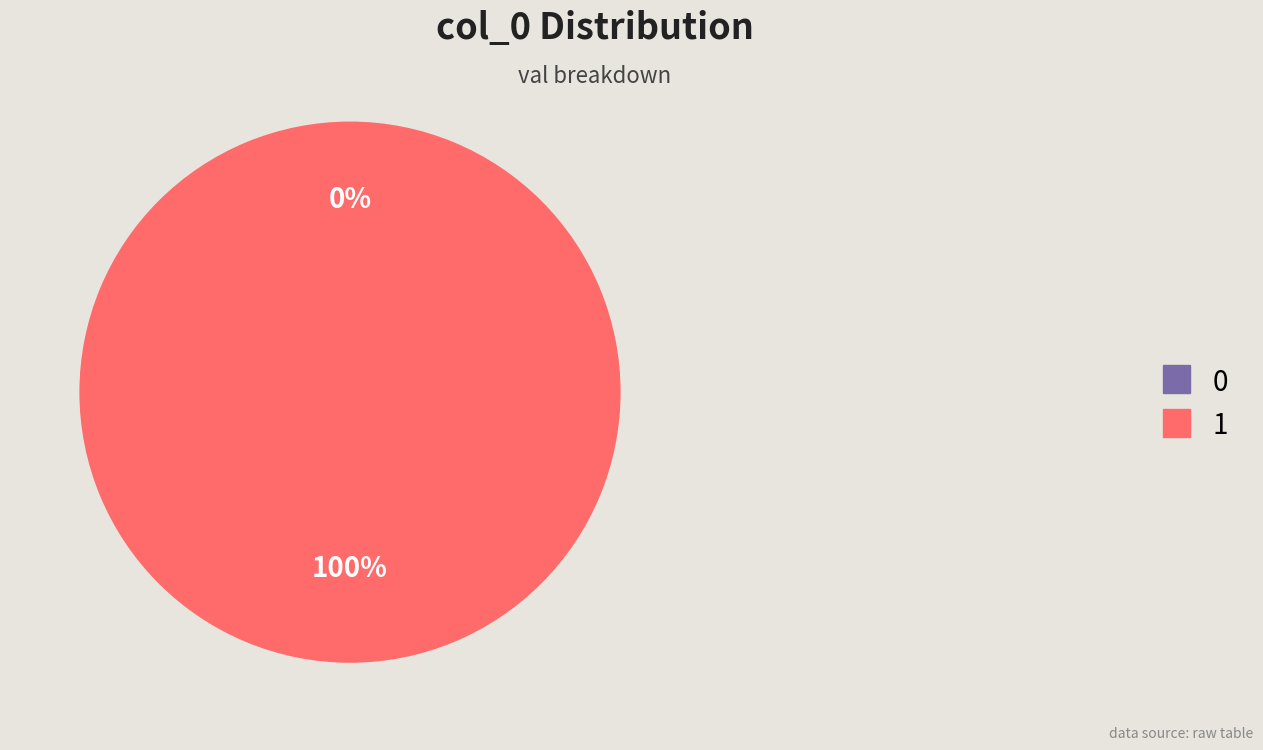

To the nearest percent, what is the combined percentage of 1 and 0?

100%